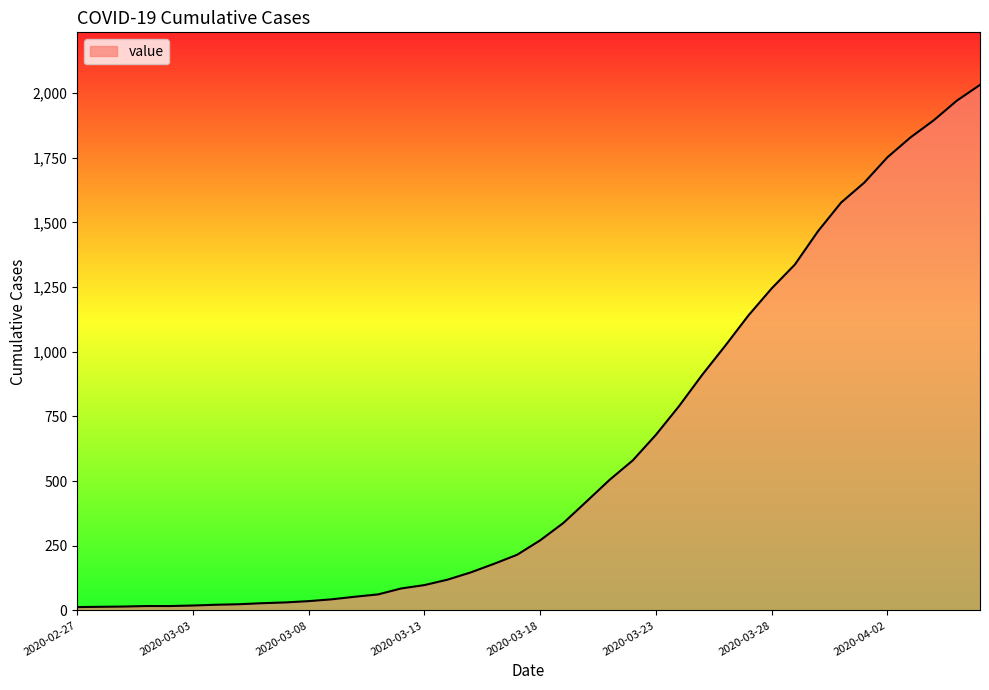

What is the greatest value displayed?

2032